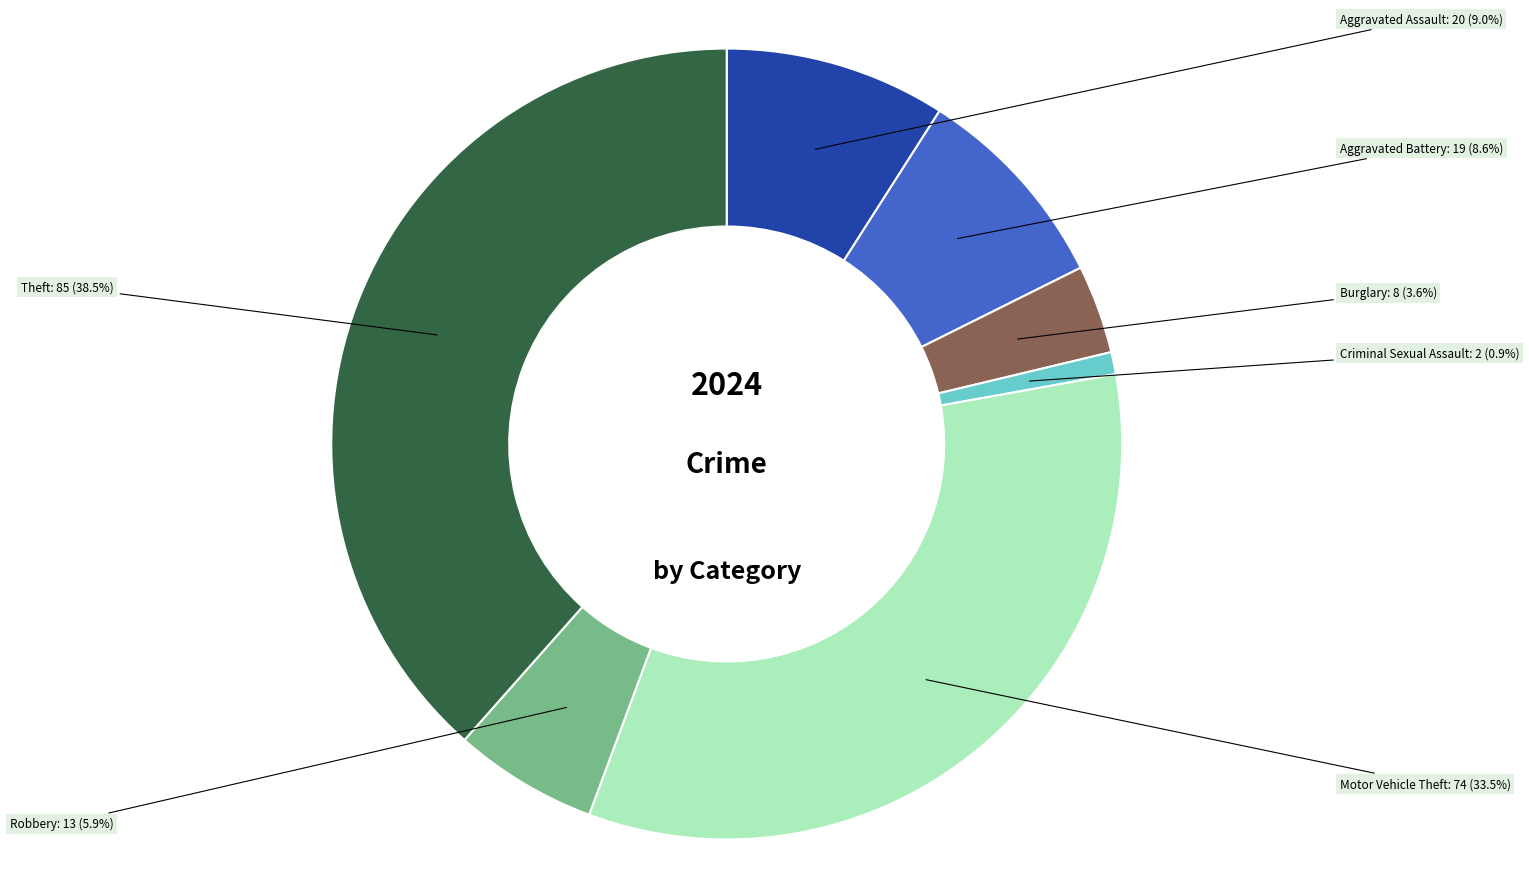

Is there a majority slice in this chart?

No